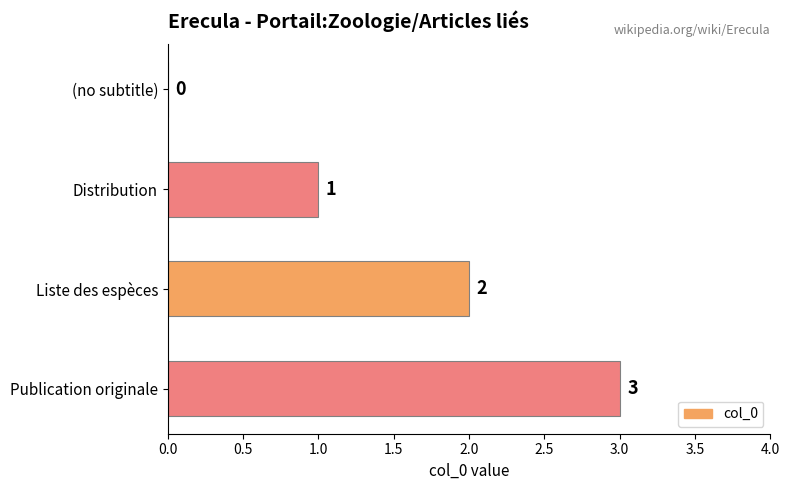

How many values are between 1 and 3?

3